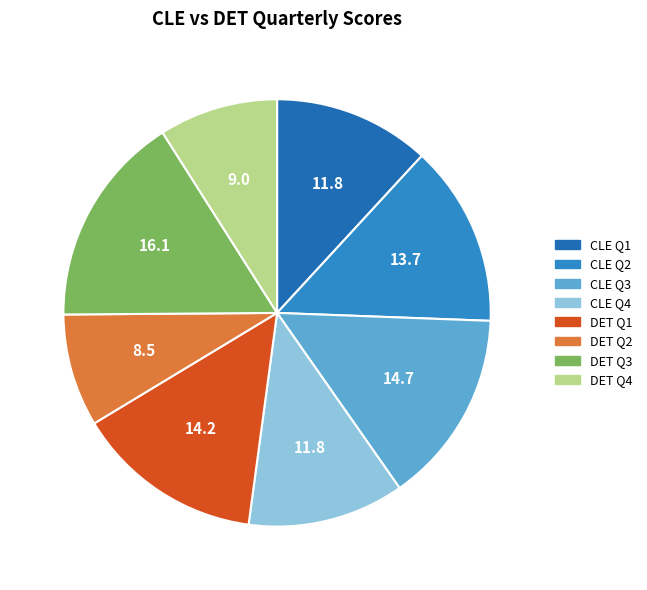

To the nearest percent, what is the combined percentage of CLE Q2 and CLE Q1?

26%